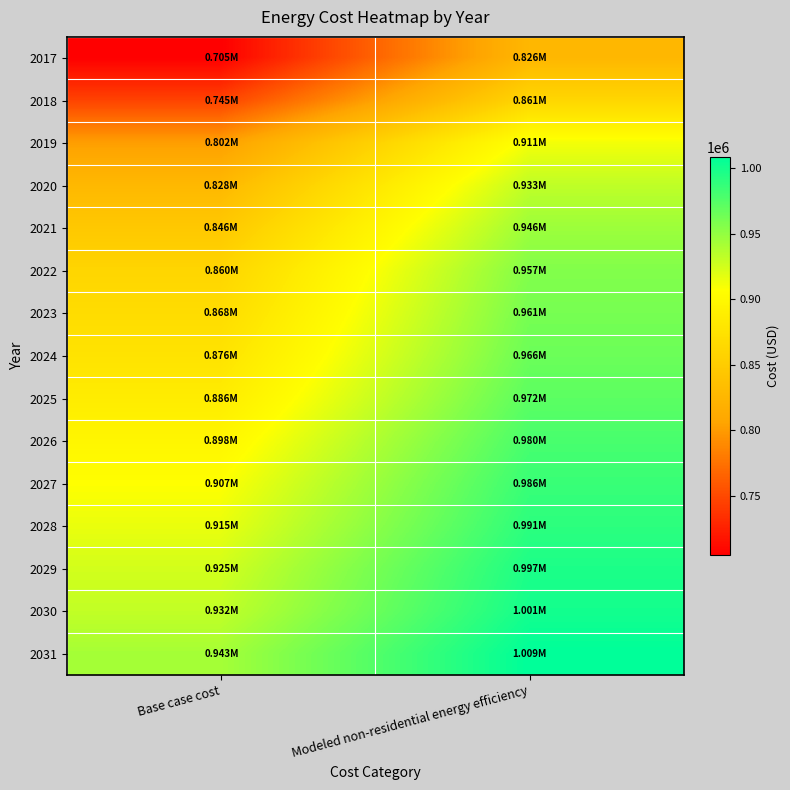

At which category does the chart reach its peak across all series?

Modeled non-residential energy efficiency